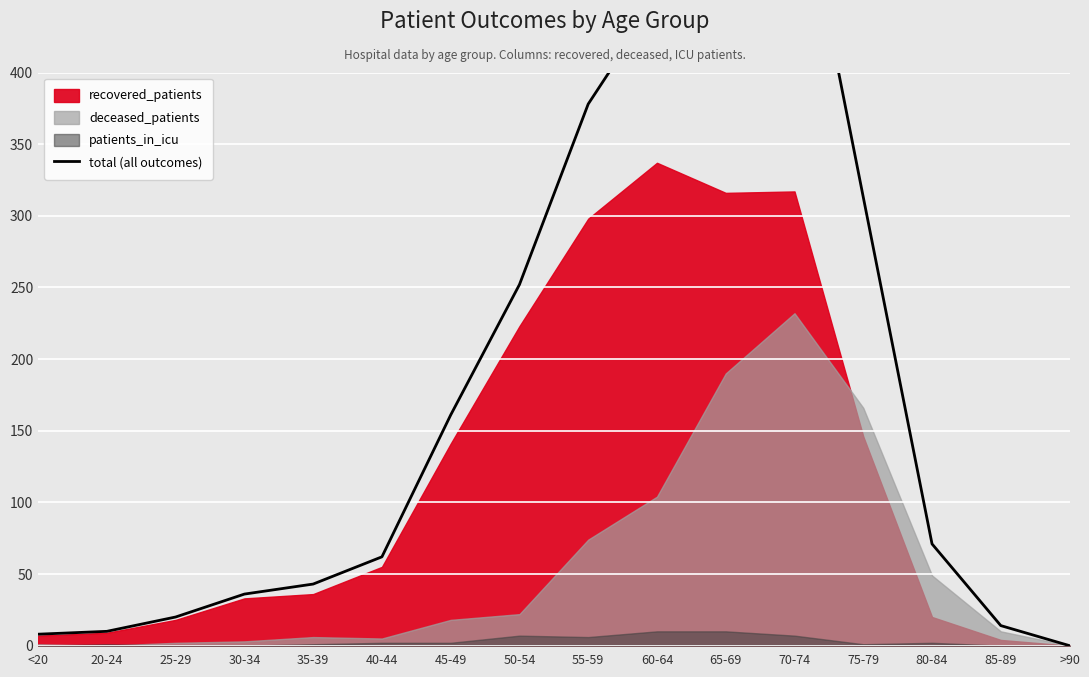

Read the value at 50-54.

252